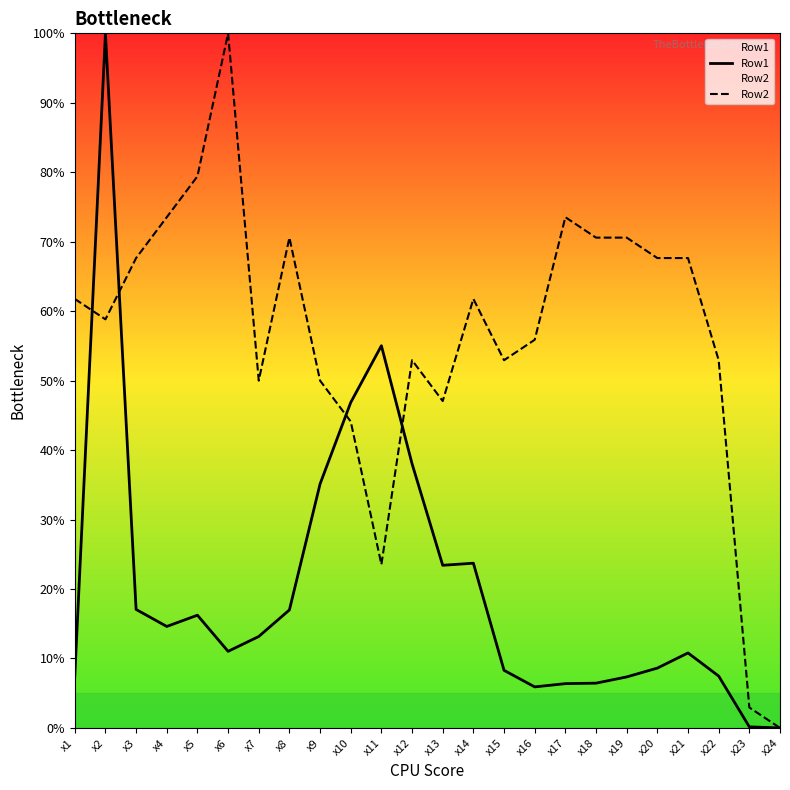

Reading left to right, extract all data points from this chart.

Row1: x1=7.4	x2=100.0	x3=17.1	x4=14.6	x5=16.2	x6=11.0	x7=13.2	x8=17.0	x9=35.1	x10=46.9	x11=55.0	x12=38.0	x13=23.4	x14=23.7	x15=8.3	x16=5.9	x17=6.4	x18=6.4	x19=7.3	x20=8.6	x21=10.8	x22=7.5	x23=0.2	x24=0.0
Row2: x1=61.8	x2=58.8	x3=67.6	x4=73.5	x5=79.4	x6=100.0	x7=50.0	x8=70.6	x9=50.0	x10=44.1	x11=23.5	x12=52.9	x13=47.1	x14=61.8	x15=52.9	x16=55.9	x17=73.5	x18=70.6	x19=70.6	x20=67.6	x21=67.6	x22=52.9	x23=2.9	x24=0.0